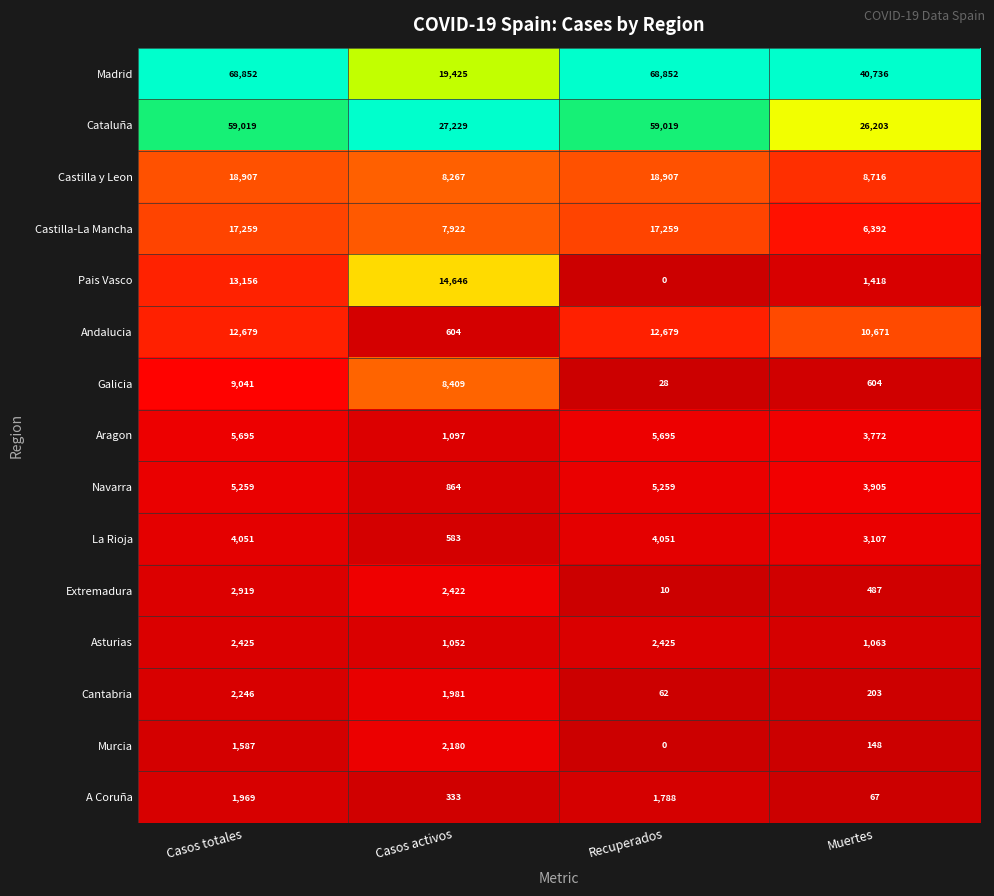

What is the approximate value of Asturias at Casos activos?

1052